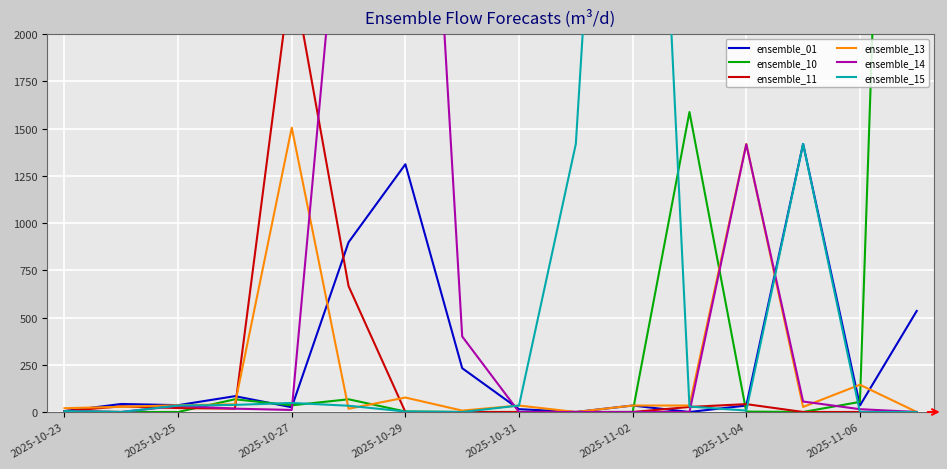

What is the maximum value for ensemble_13?

1505.6